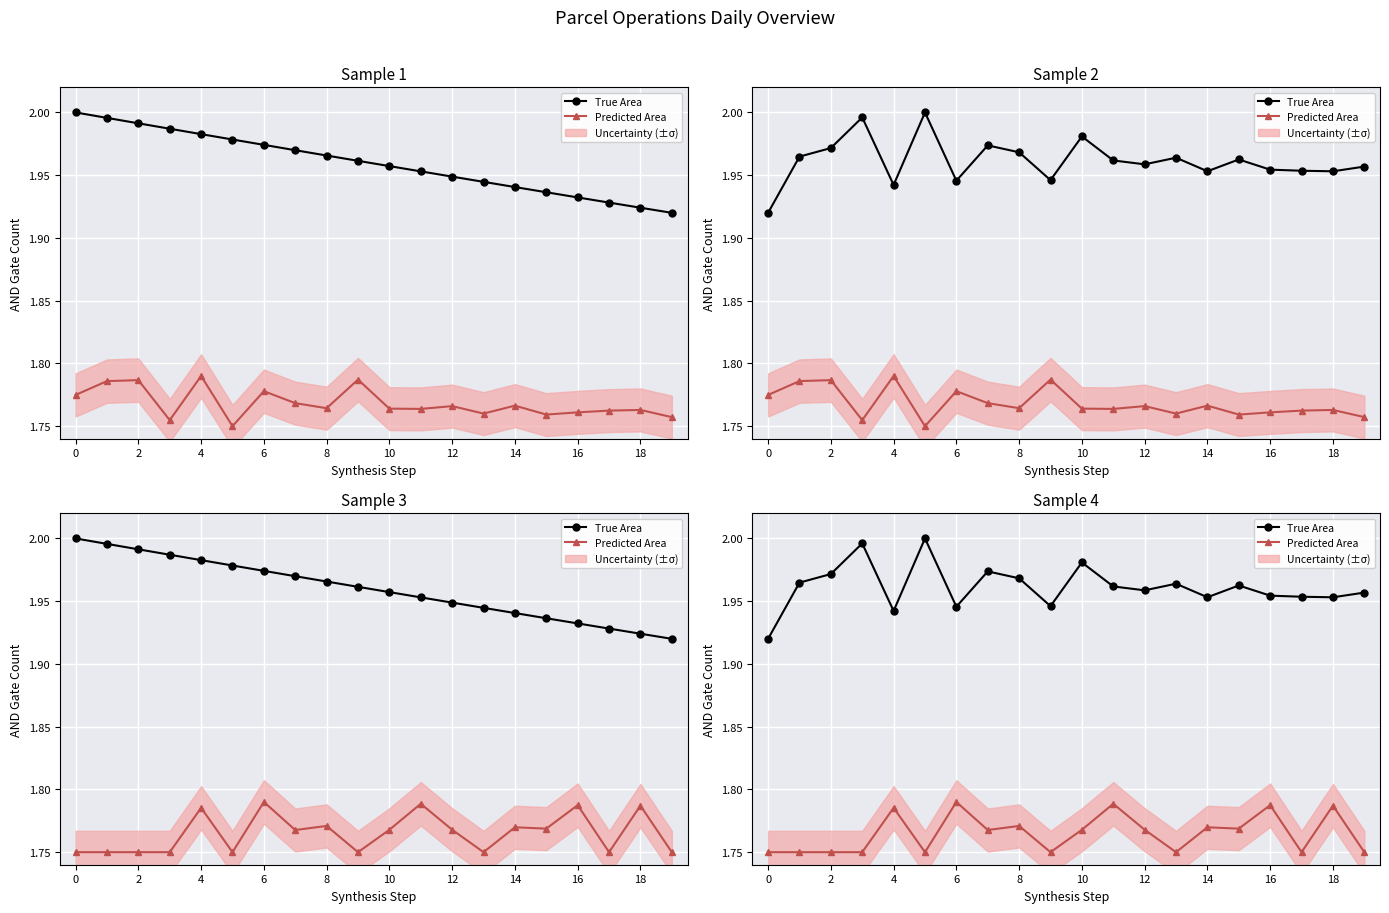

What is the spread (max minus min) of values at 19?

0.2